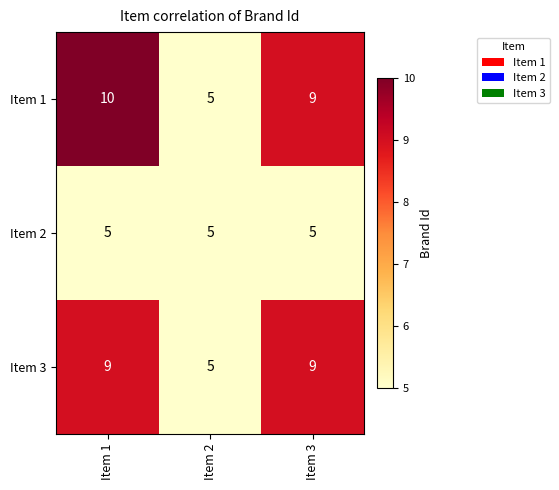

Reading left to right, extract all data points from this chart.

Item 1: 10	5	9
Item 2: 5	5	5
Item 3: 9	5	9